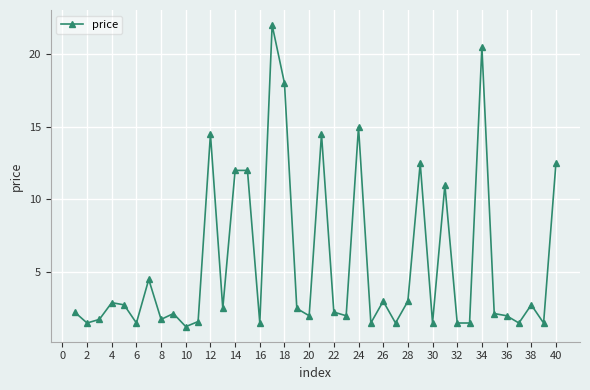

What is the sum of all values?

224.6